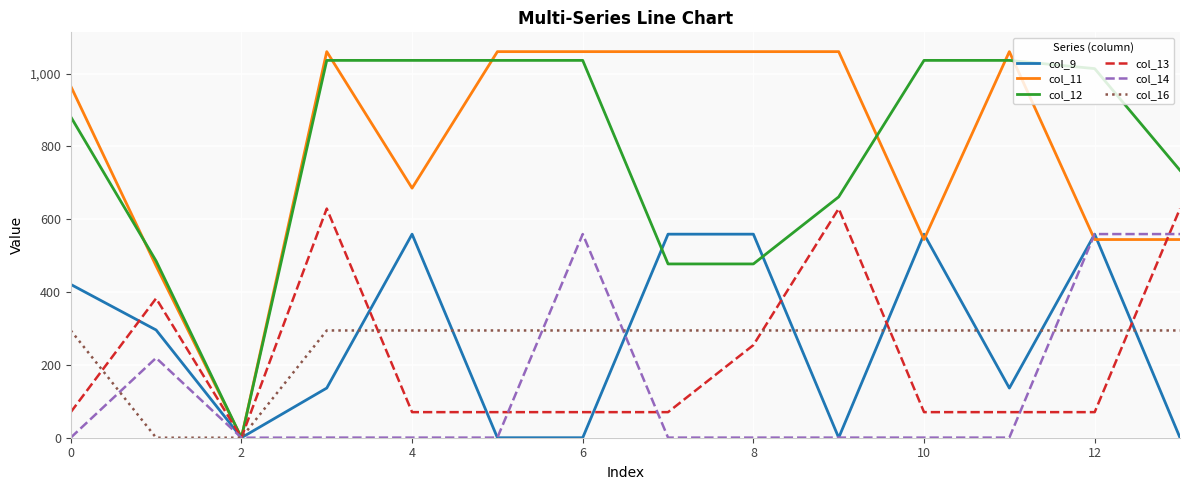

Which series has the widest spread of values?

col_11